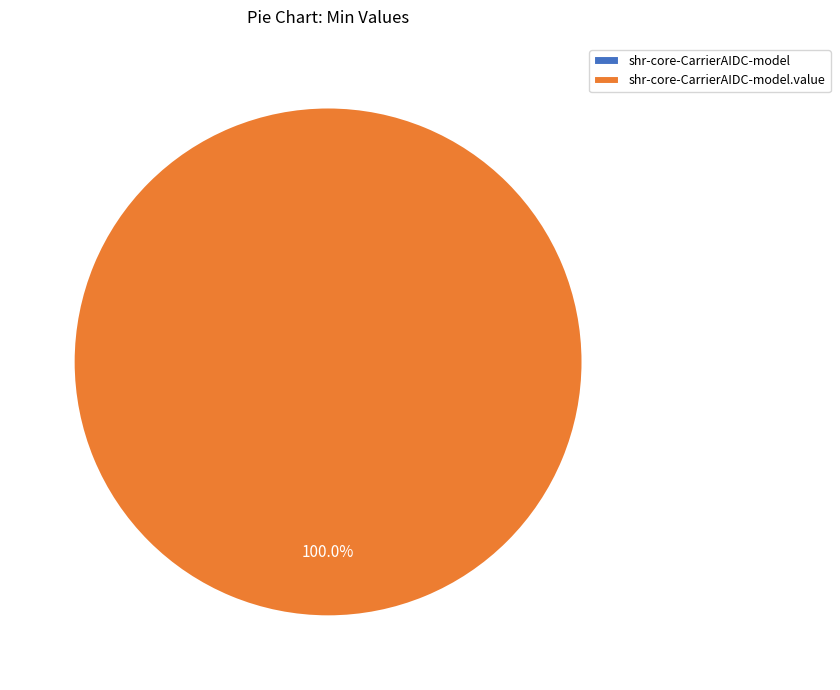

How many slices are in this pie chart?

2